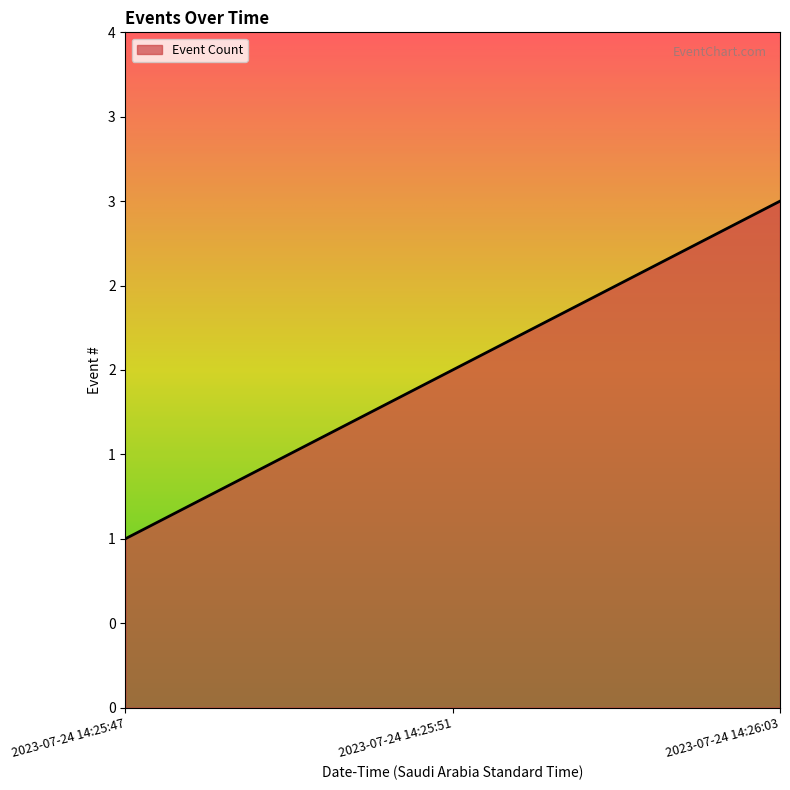

Does the chart display data point markers on the line(s)?

No